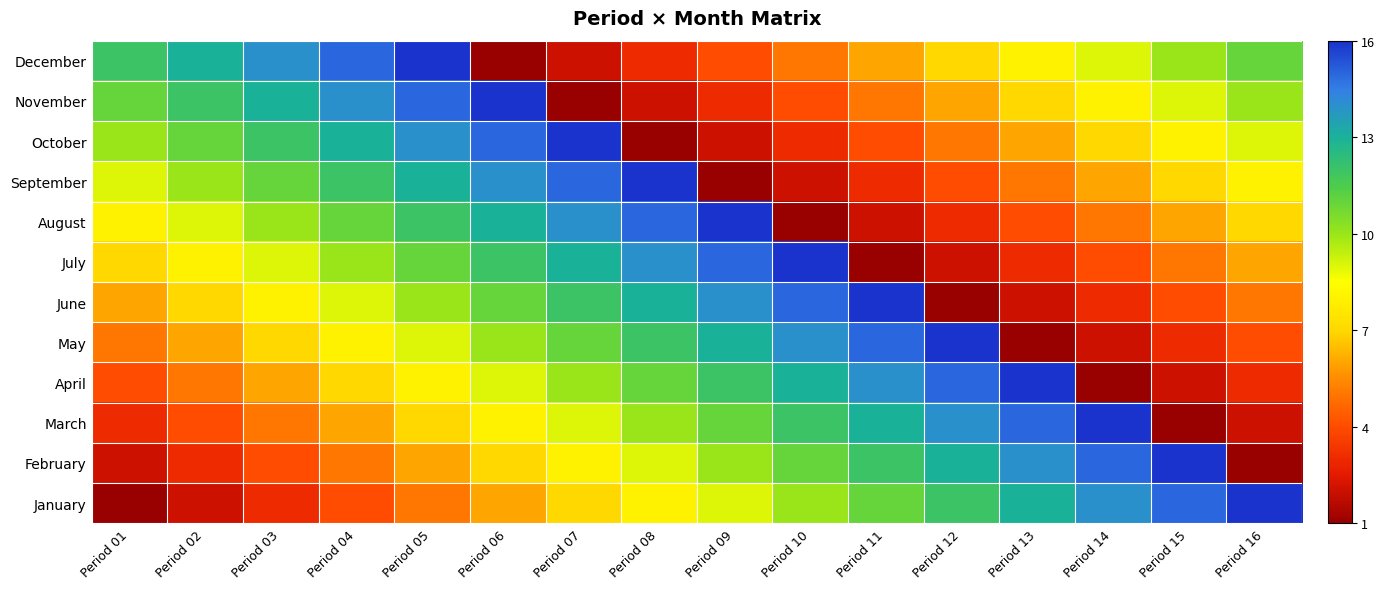

At which category is the sum across all series the highest?

Period 05